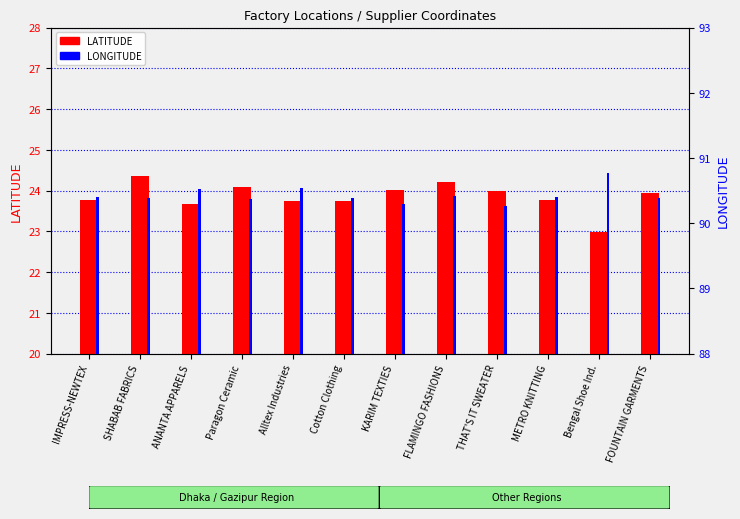

Reading left to right, list all the values displayed in this chart.

LATITUDE: 23.8	24.4	23.7	24.1	23.8	23.7	24.0	24.2	24.0	23.8	23.0	23.9
LONGITUDE: 90.4	90.4	90.5	90.4	90.5	90.4	90.3	90.4	90.3	90.4	90.8	90.4